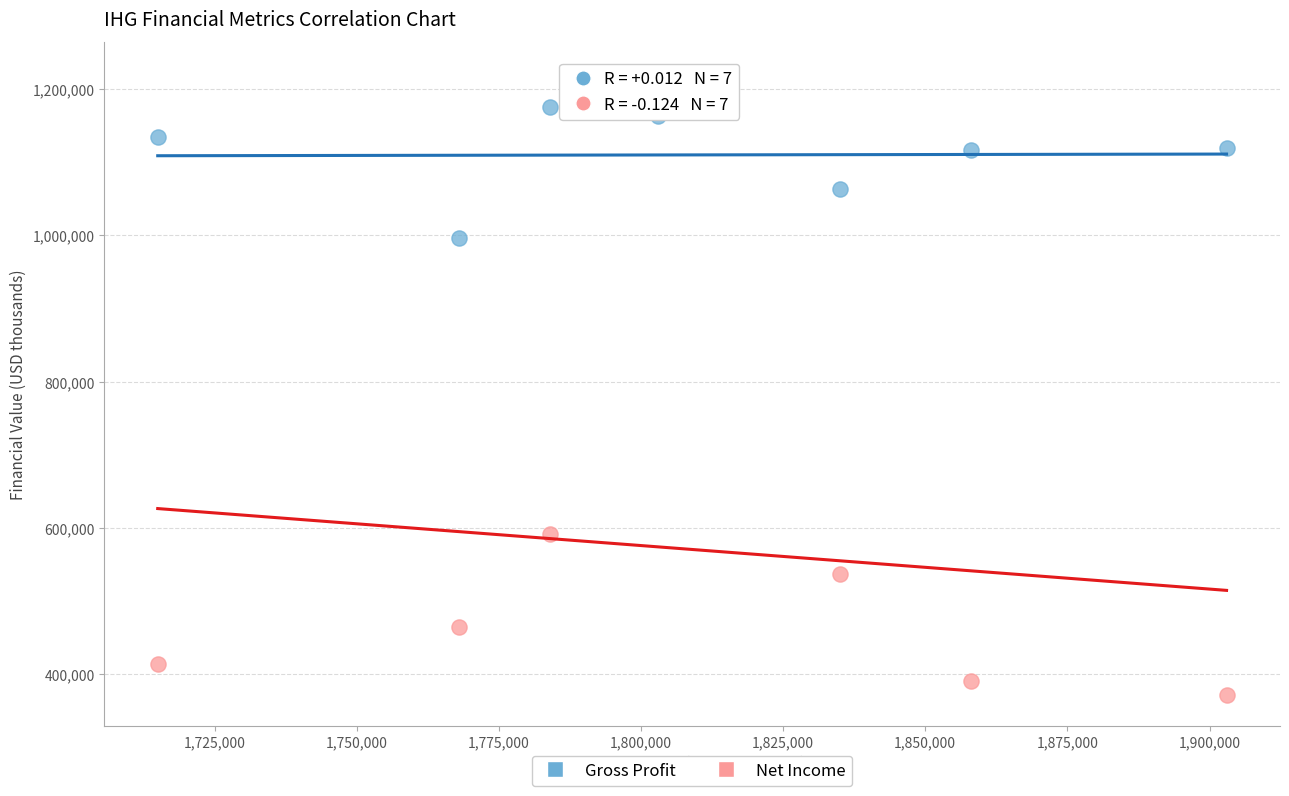

Which series reaches the minimum Y coordinate?

Net Income